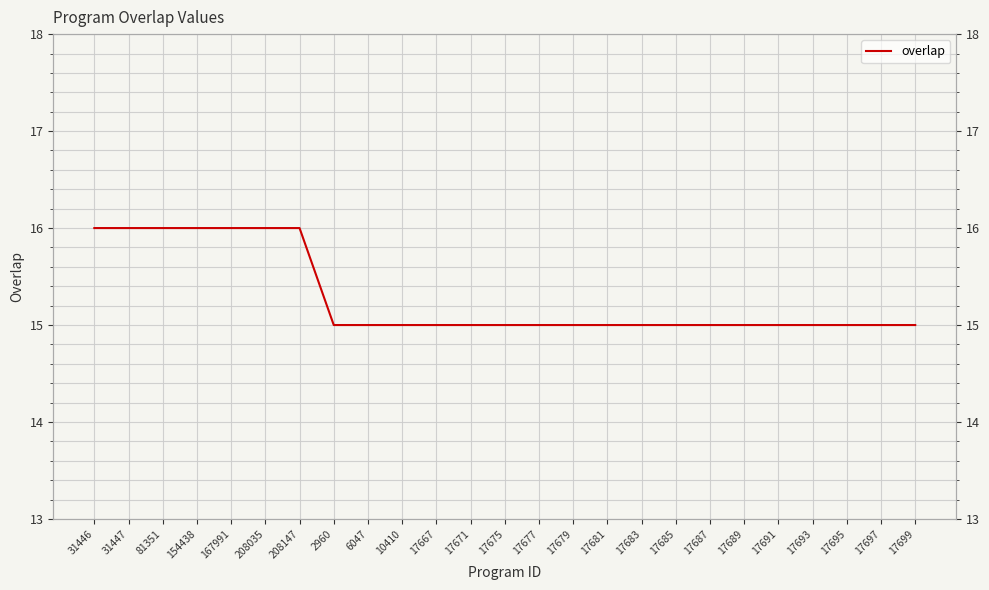

Reading left to right, what are all the values shown in this chart?

31446=16	31447=16	81351=16	154438=16	167991=16	208035=16	208147=16	2960=15	6047=15	10410=15	17667=15	17671=15	17675=15	17677=15	17679=15	17681=15	17683=15	17685=15	17687=15	17689=15	17691=15	17693=15	17695=15	17697=15	17699=15